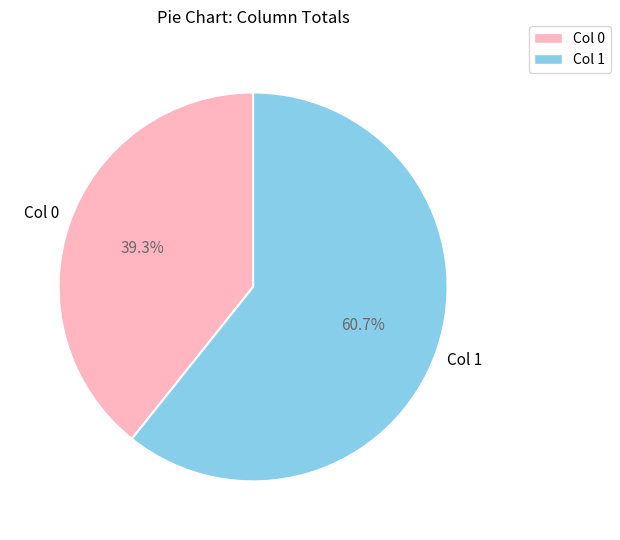

Is there any slice that represents more than half of the pie?

Yes